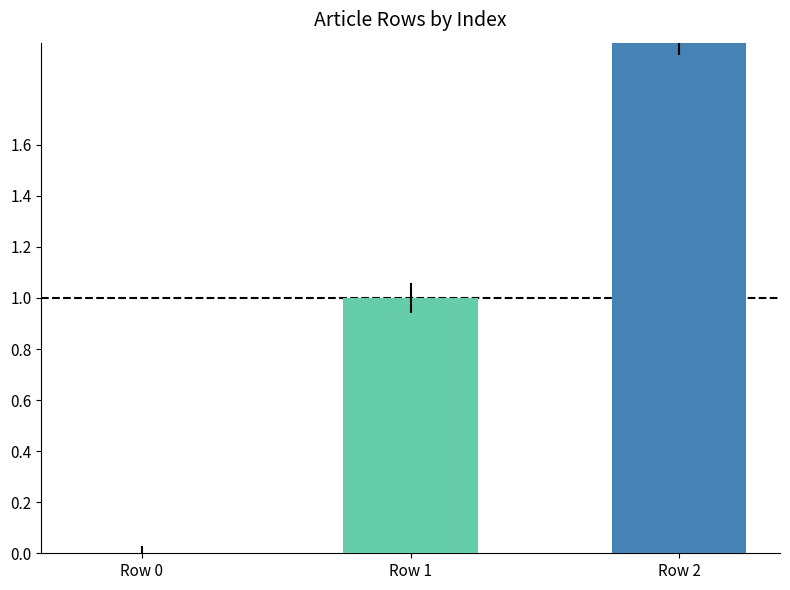

What is the sum of all values?

3